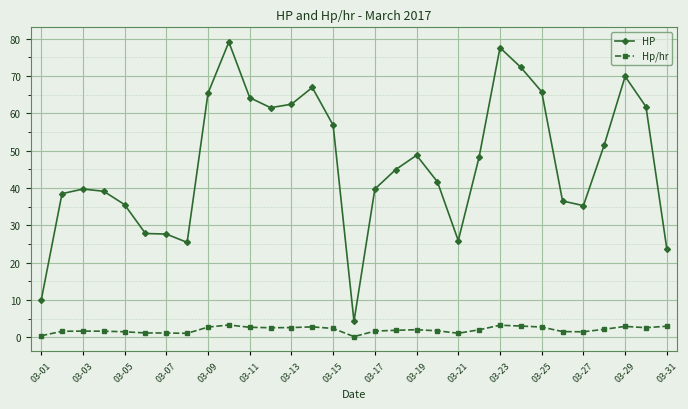

List the series in order of their peak value, lowest first.

Hp/hr, HP